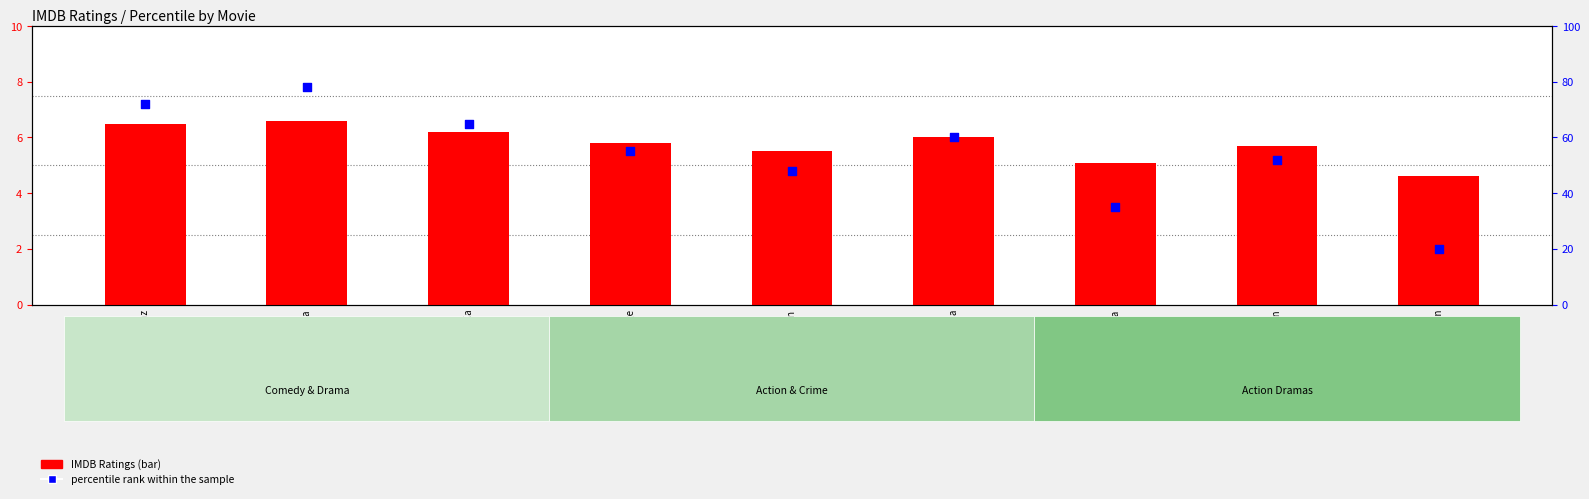

Which series has the largest total across all categories?

percentile rank within the sample